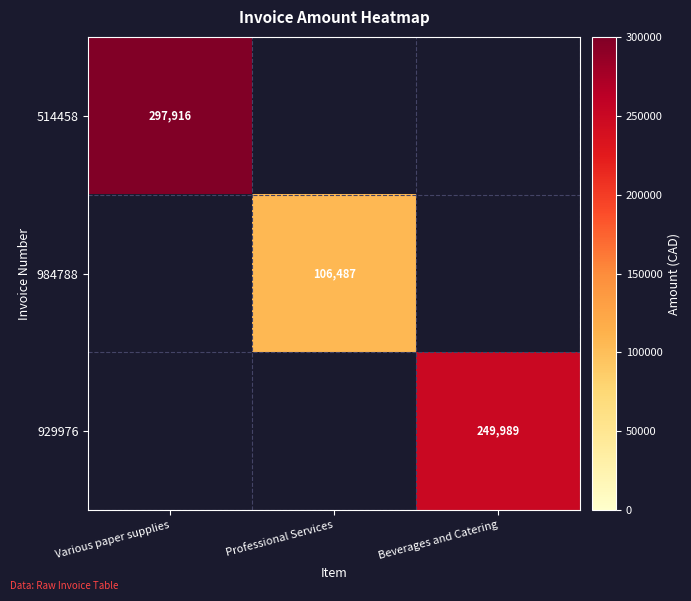

Is the value of 514458 at Various paper supplies greater than the value of 929976 at Beverages and Catering?

Yes